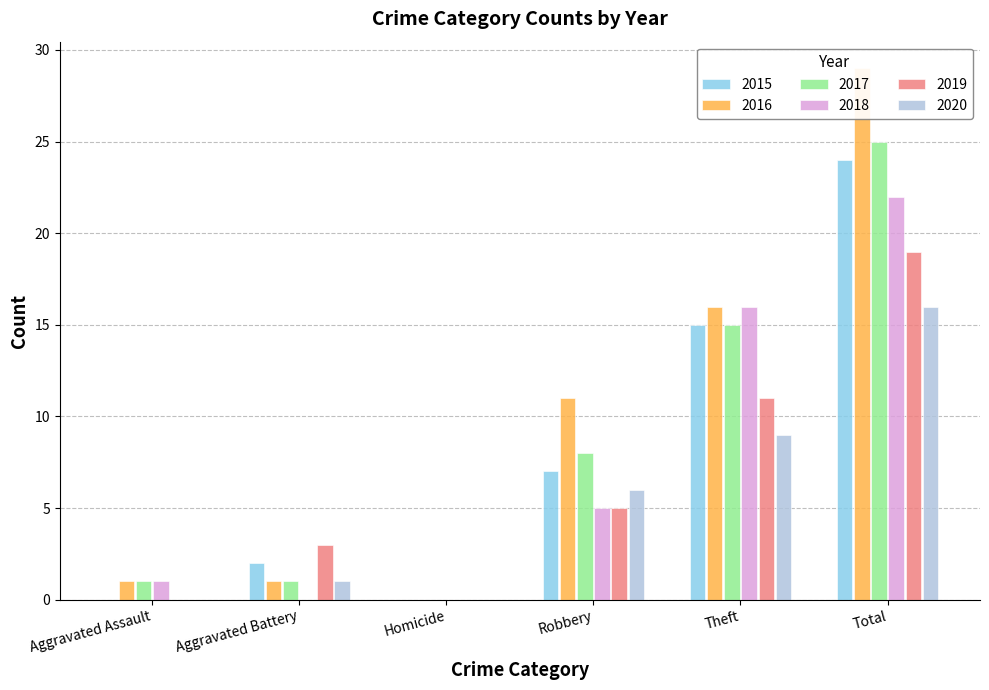

Reading left to right, list all the values displayed in this chart.

2015: Aggravated Assault=0	Aggravated Battery=2	Homicide=0	Robbery=7	Theft=15	Total=24
2016: Aggravated Assault=1	Aggravated Battery=1	Homicide=0	Robbery=11	Theft=16	Total=29
2017: Aggravated Assault=1	Aggravated Battery=1	Homicide=0	Robbery=8	Theft=15	Total=25
2018: Aggravated Assault=1	Aggravated Battery=0	Homicide=0	Robbery=5	Theft=16	Total=22
2019: Aggravated Assault=0	Aggravated Battery=3	Homicide=0	Robbery=5	Theft=11	Total=19
2020: Aggravated Assault=0	Aggravated Battery=1	Homicide=0	Robbery=6	Theft=9	Total=16